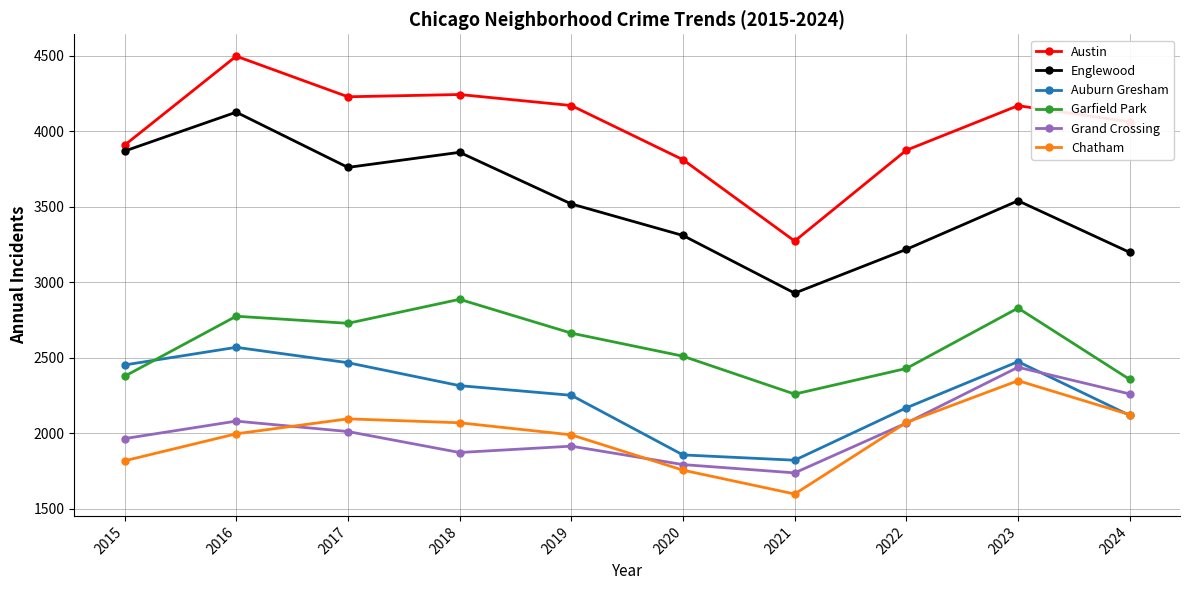

What is the smallest value displayed?

1597